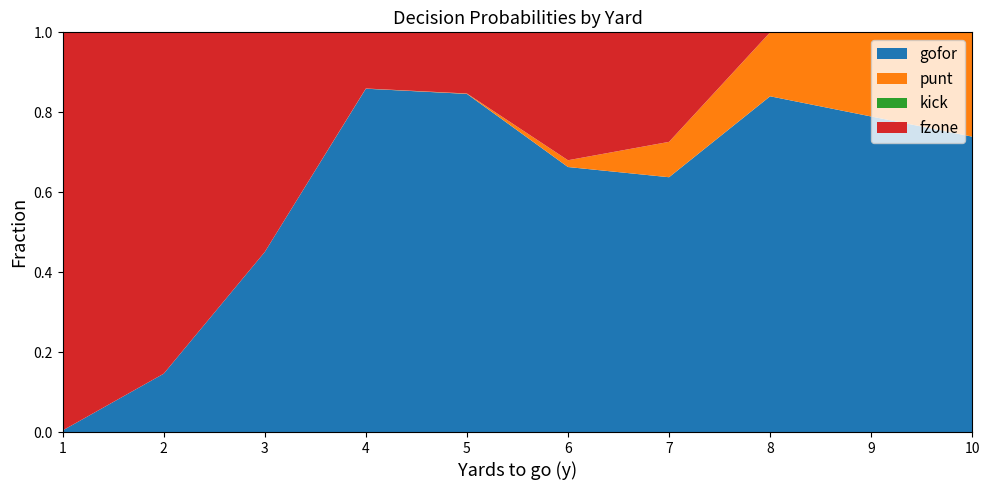

Reading left to right, list all the values displayed in this chart.

gofor: 0.0	0.1	0.5	0.9	0.8	0.7	0.6	0.8	0.8	0.7
punt: 0.0	0.0	0.0	0.0	0.0	0.0	0.1	0.2	0.2	0.3
kick: 0.0	0.0	0.0	0.0	0.0	0.0	0.0	0.0	0.0	0.0
fzone: 1.0	0.9	0.5	0.1	0.2	0.3	0.3	0.0	0.0	0.0